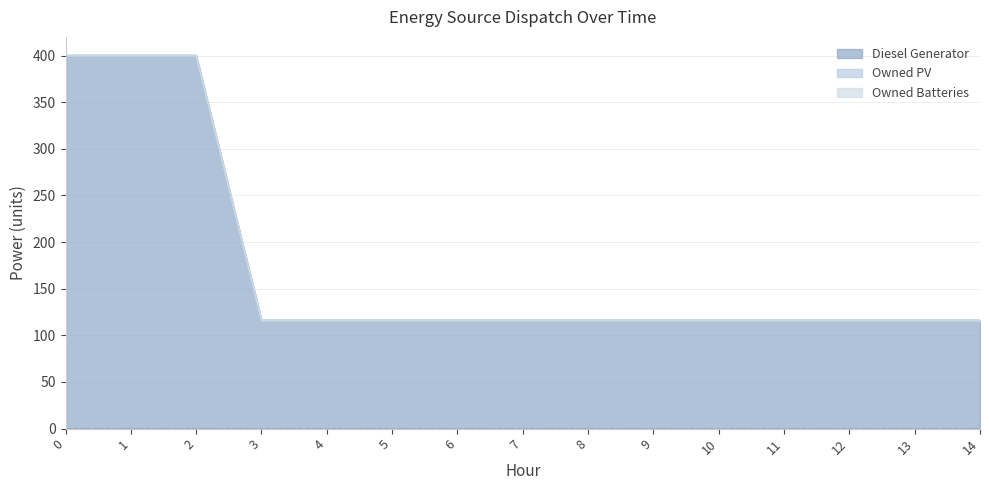

Reading left to right, transcribe all the data shown in this chart.

Diesel Generator: 0=400	1=400	2=400	3=116	4=116	5=116	6=116	7=116	8=116	9=116	10=116	11=116	12=116	13=116	14=116
Owned PV: 0=0	1=0	2=0	3=0	4=0	5=0	6=0	7=0	8=0	9=0	10=0	11=0	12=0	13=0	14=0
Owned Batteries: 0=0	1=0	2=0	3=0	4=0	5=0	6=0	7=0	8=0	9=0	10=0	11=0	12=0	13=0	14=0